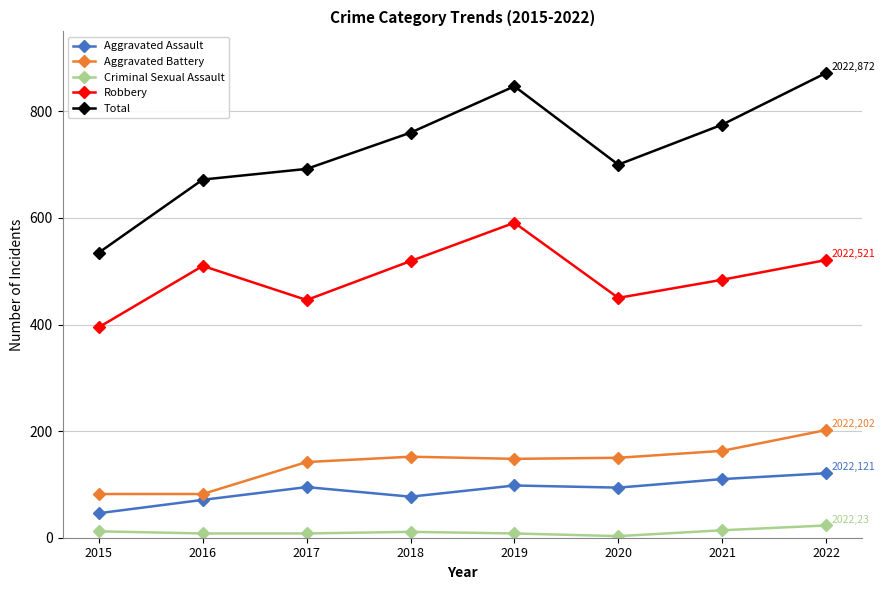

Which series has the widest spread of values?

Total